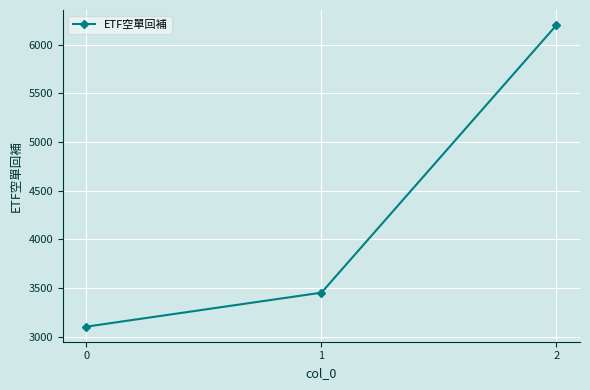

What is the value of the 1st point from the left?

3105